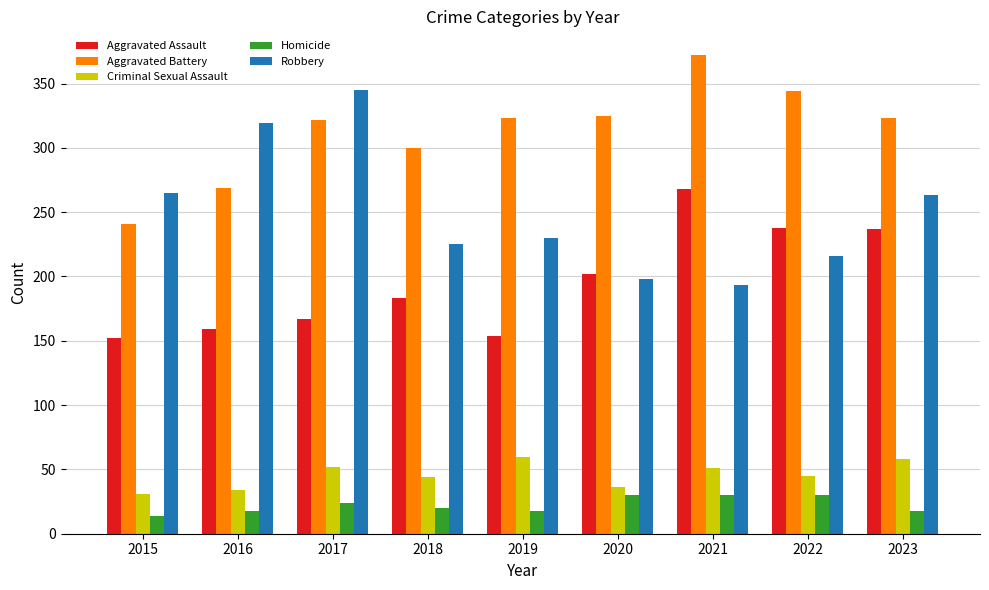

Is it true that Aggravated Battery equals 214 at 2022?

False